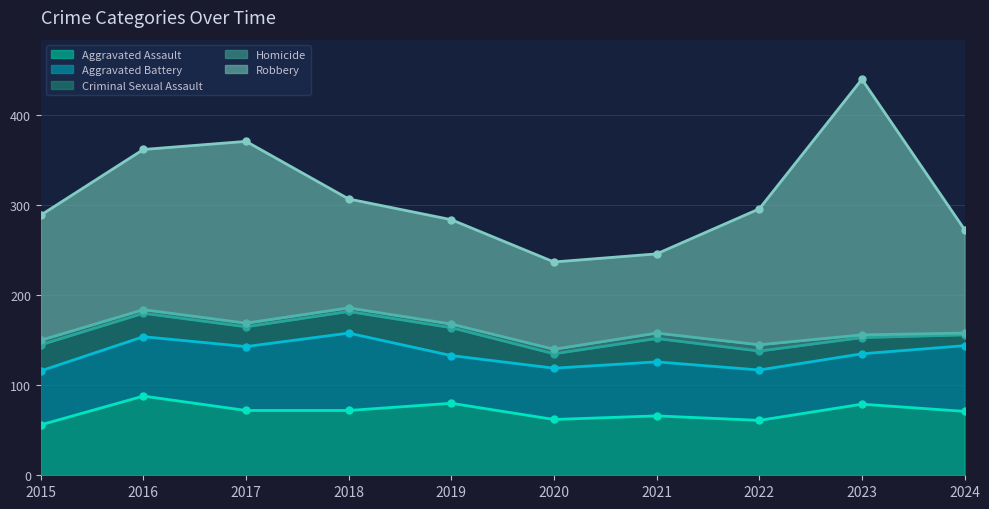

At how many categories does at least one series exceed 66?

10